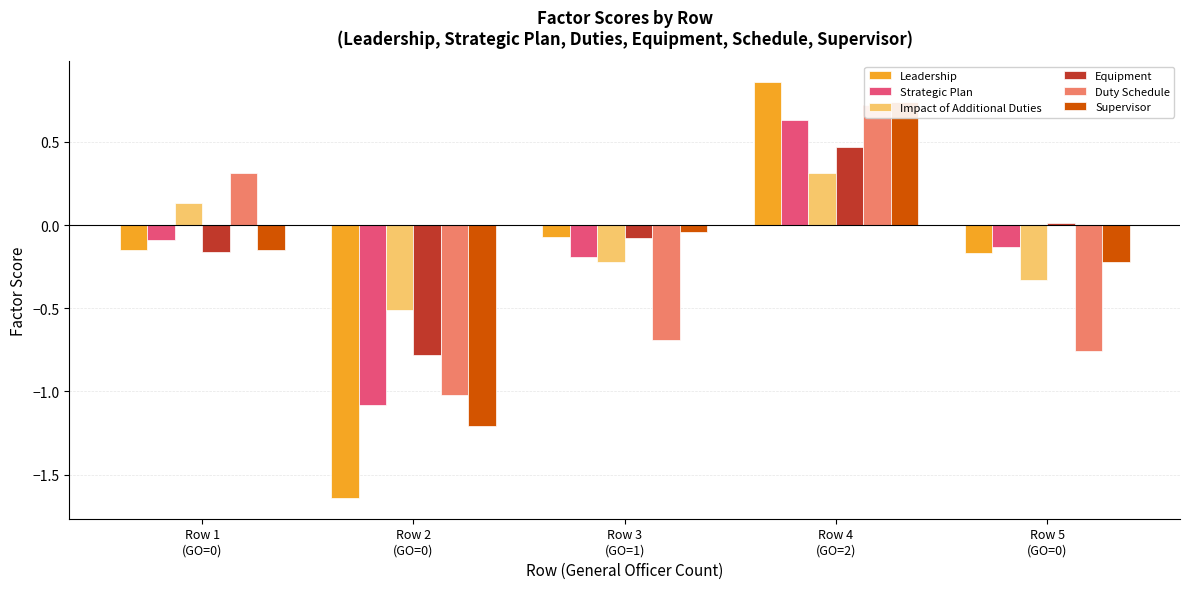

Reading left to right, what are all the values shown in this chart?

Leadership: Row 1
(GO=0)=-0.1	Row 2
(GO=0)=-1.6	Row 3
(GO=1)=-0.1	Row 4
(GO=2)=0.9	Row 5
(GO=0)=-0.2
Strategic Plan: Row 1
(GO=0)=-0.1	Row 2
(GO=0)=-1.1	Row 3
(GO=1)=-0.2	Row 4
(GO=2)=0.6	Row 5
(GO=0)=-0.1
Impact of Additional Duties: Row 1
(GO=0)=0.1	Row 2
(GO=0)=-0.5	Row 3
(GO=1)=-0.2	Row 4
(GO=2)=0.3	Row 5
(GO=0)=-0.3
Equipment: Row 1
(GO=0)=-0.2	Row 2
(GO=0)=-0.8	Row 3
(GO=1)=-0.1	Row 4
(GO=2)=0.5	Row 5
(GO=0)=0.0
Duty Schedule: Row 1
(GO=0)=0.3	Row 2
(GO=0)=-1.0	Row 3
(GO=1)=-0.7	Row 4
(GO=2)=0.7	Row 5
(GO=0)=-0.8
Supervisor: Row 1
(GO=0)=-0.1	Row 2
(GO=0)=-1.2	Row 3
(GO=1)=-0.0	Row 4
(GO=2)=0.7	Row 5
(GO=0)=-0.2